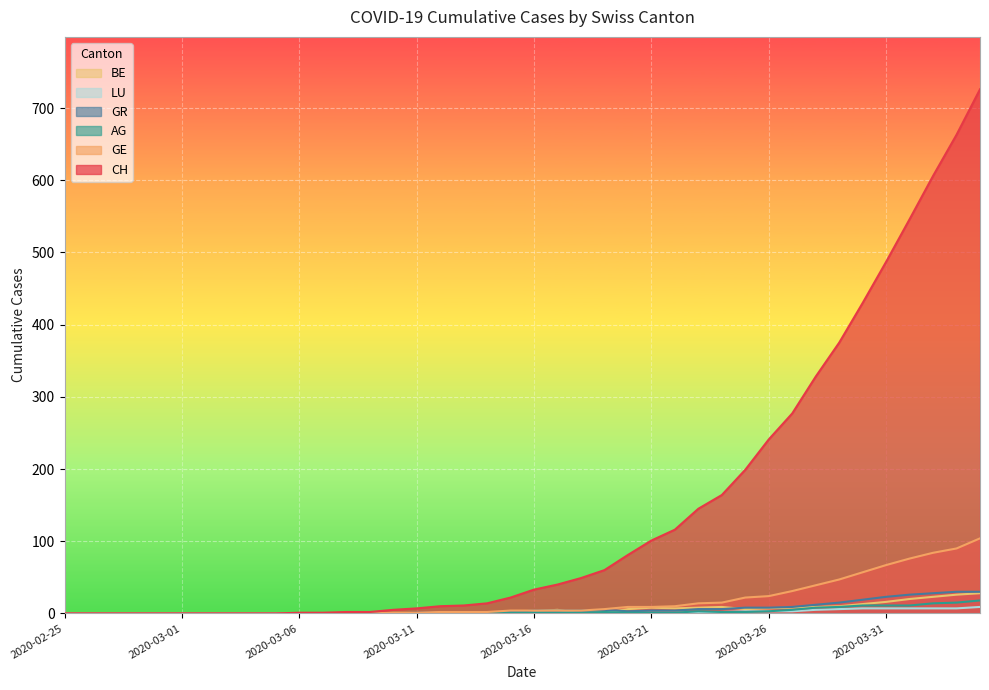

True or false: AG and GE intersect in this chart.

False